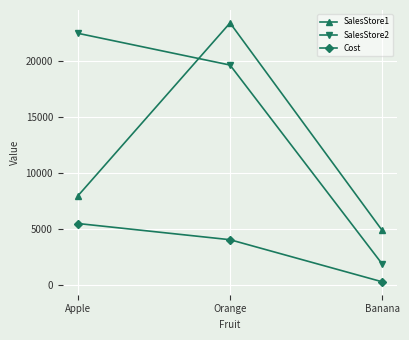

What is the label of the 2nd point from the right?

Orange